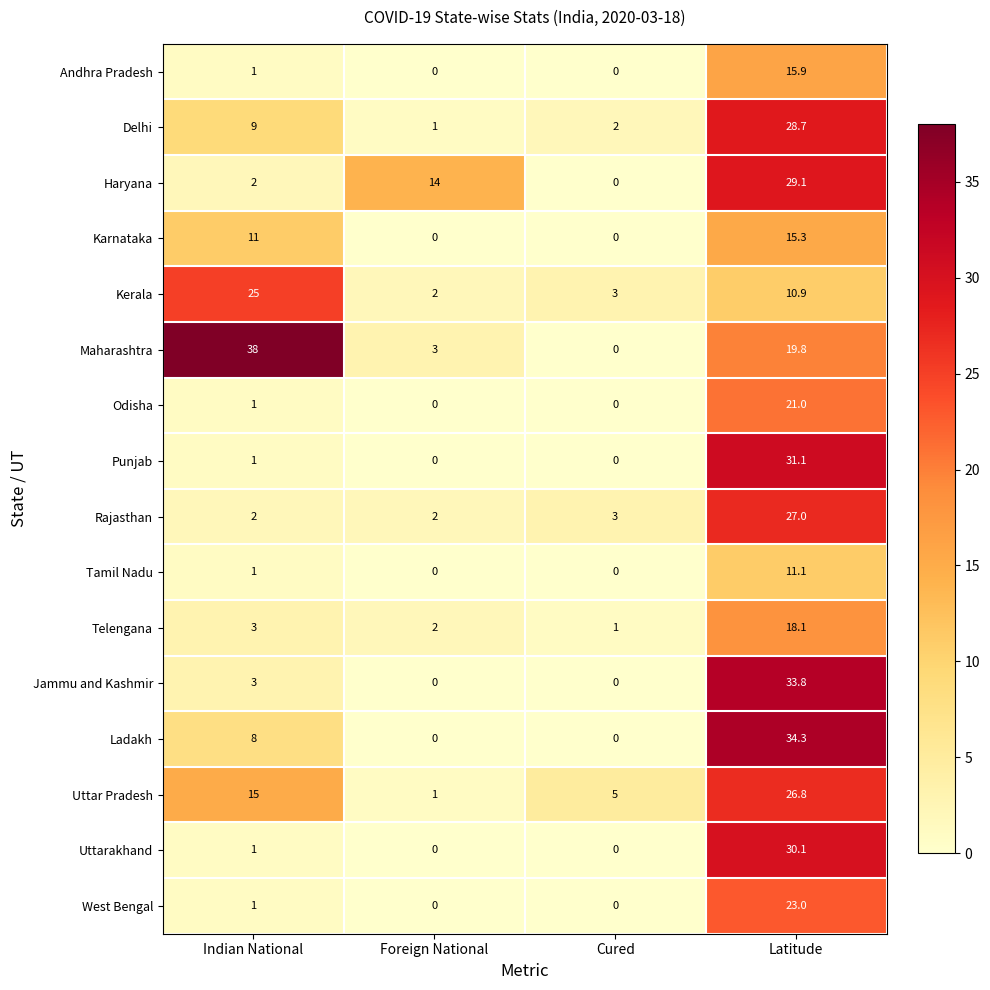

Between Foreign National and Latitude, which series saw the biggest shift?

Ladakh